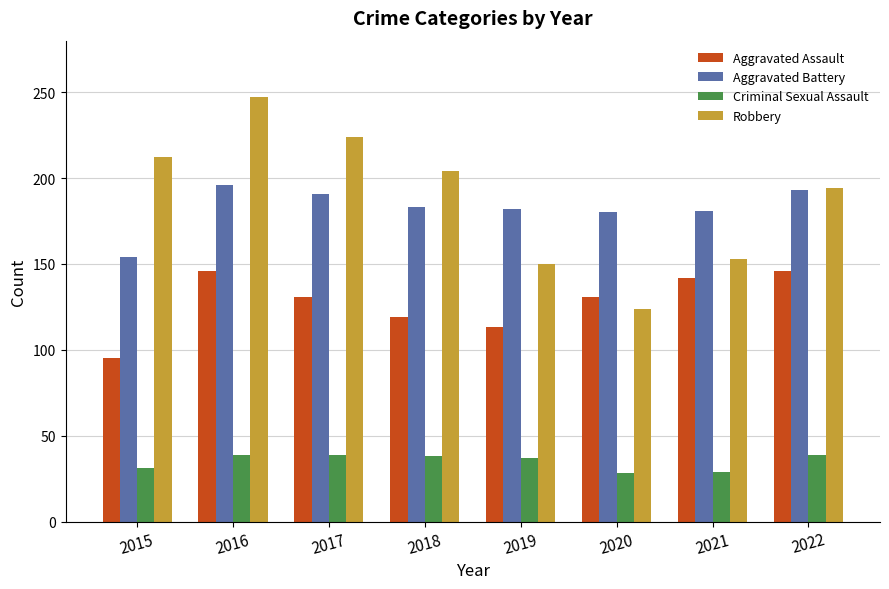

Count the number of data series in this chart.

4